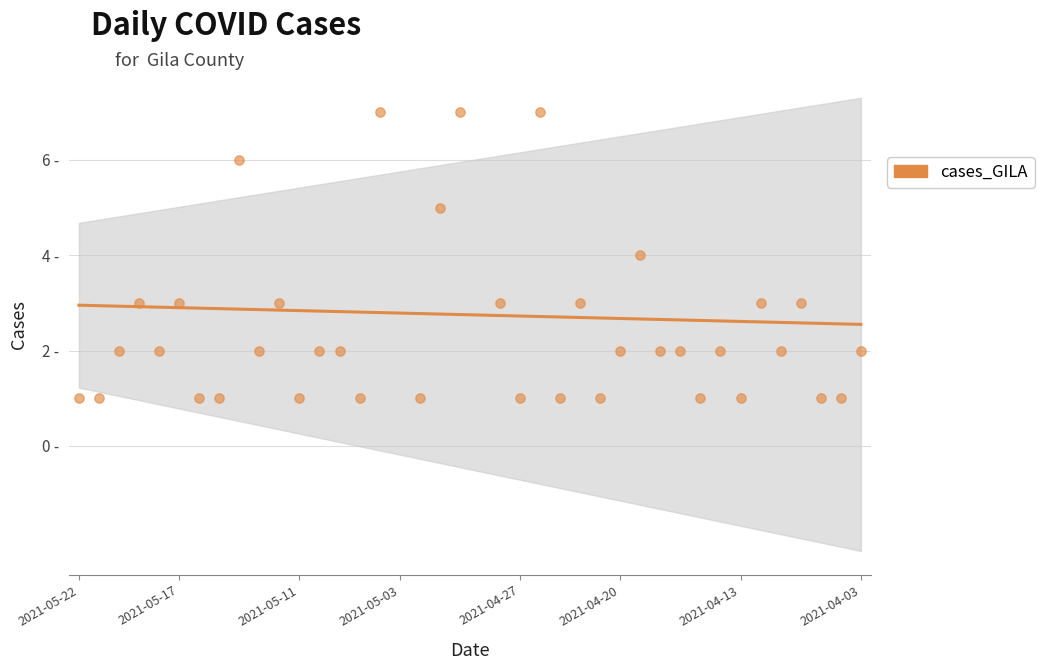

What is the ratio of the value at 27 to the value at 2021-05-11?

0.9